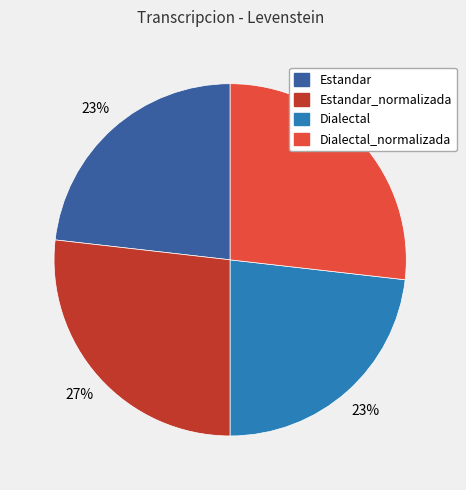

To the nearest percent, what is the average slice percentage?

25%